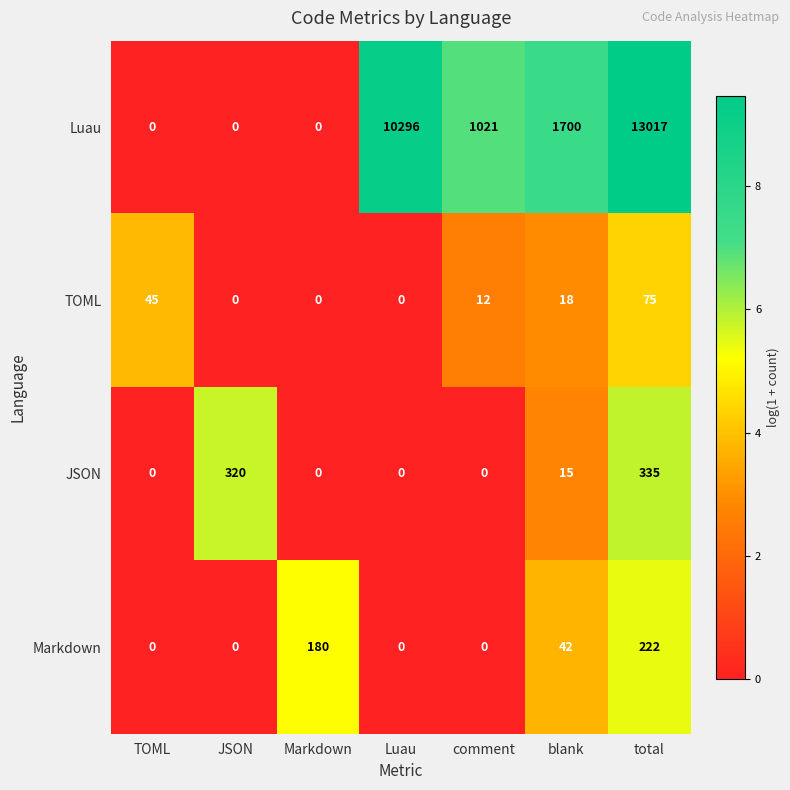

Reading left to right, extract all data points from this chart.

Luau: TOML=0	JSON=0	Markdown=0	Luau=10296	comment=1021	blank=1700	total=13017
TOML: TOML=45	JSON=0	Markdown=0	Luau=0	comment=12	blank=18	total=75
JSON: TOML=0	JSON=320	Markdown=0	Luau=0	comment=0	blank=15	total=335
Markdown: TOML=0	JSON=0	Markdown=180	Luau=0	comment=0	blank=42	total=222